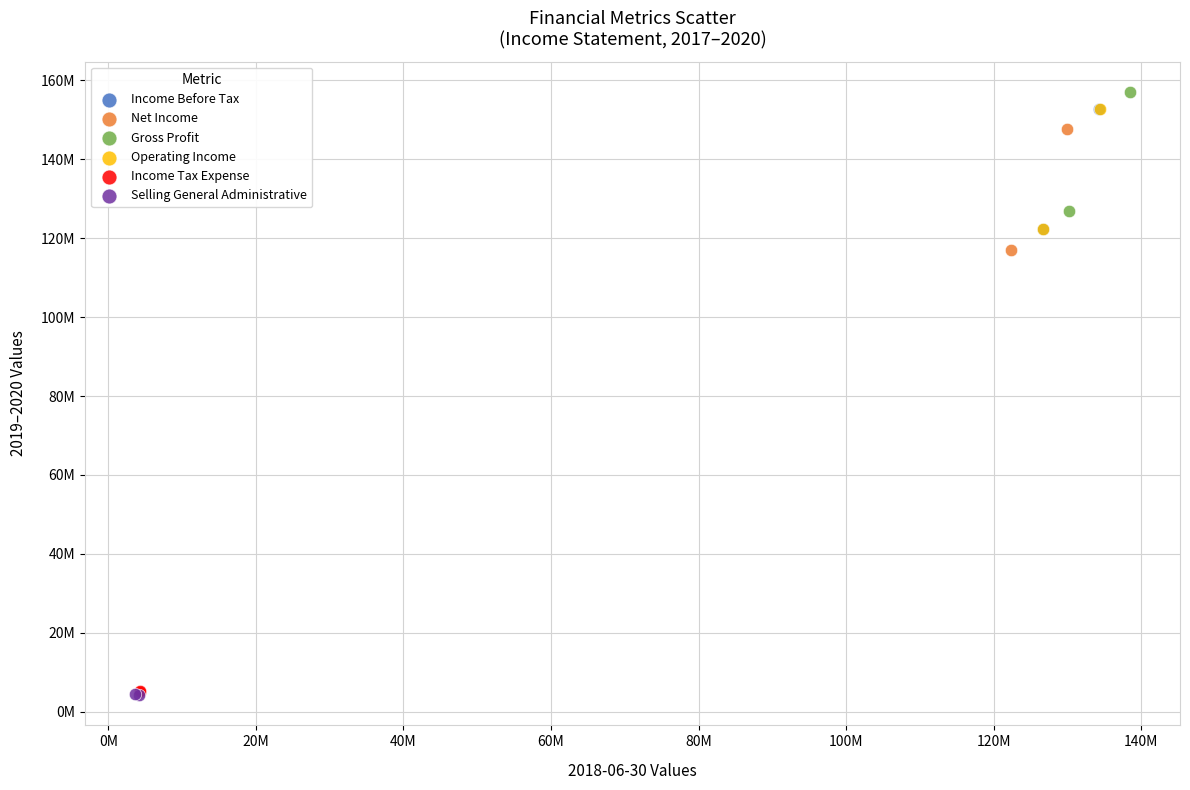

What are all the series names shown in the legend?

Income Before Tax, Net Income, Gross Profit, Operating Income, Income Tax Expense, Selling General Administrative